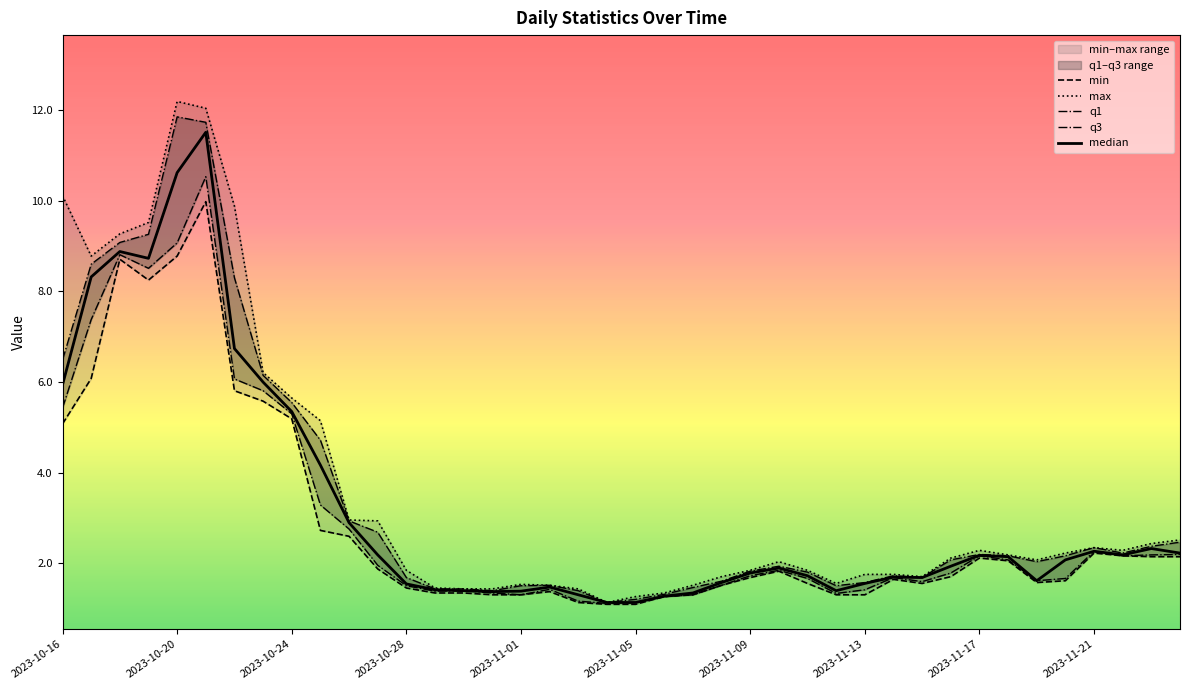

Which series has the widest spread of values?

max